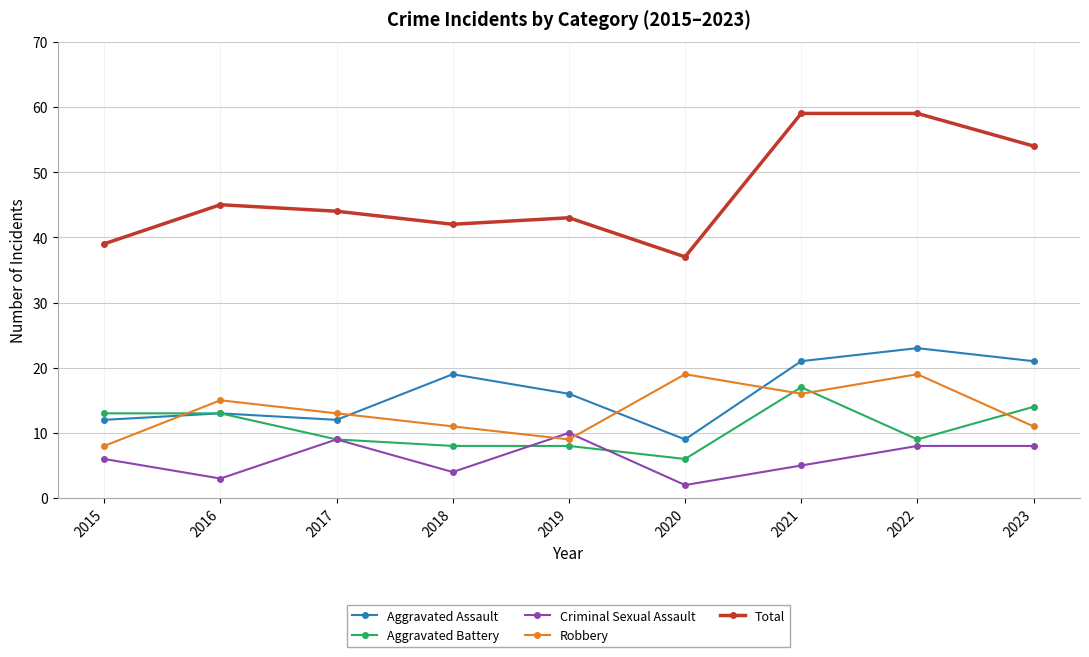

At which label is Criminal Sexual Assault closest to 6?

2015